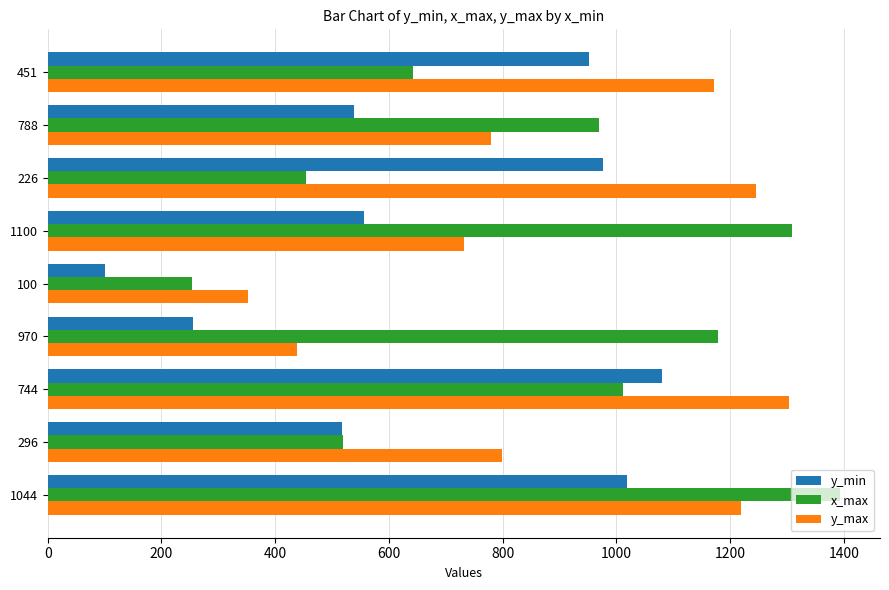

What is the sum of all y_max values?

8040